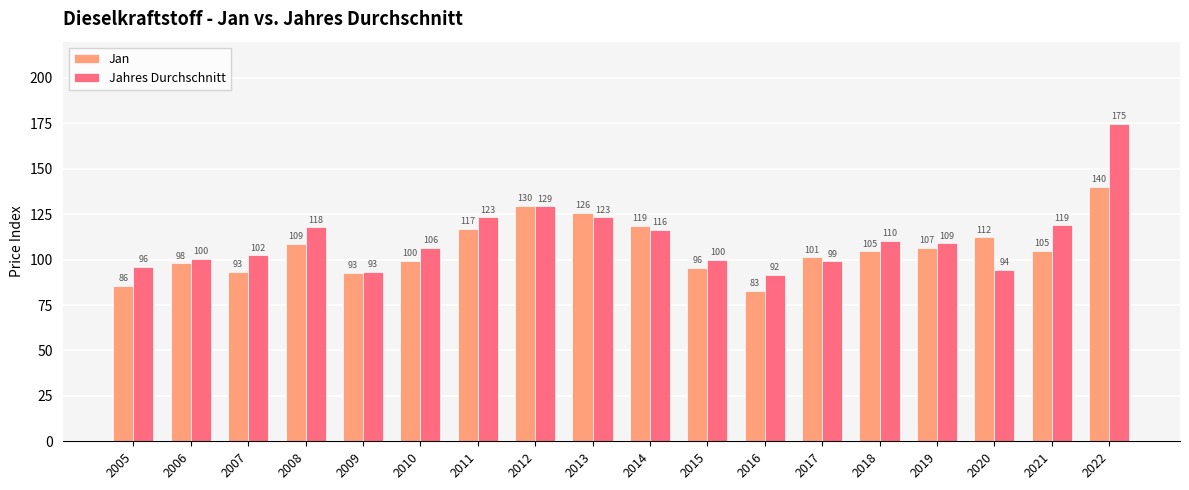

Does the chart contain any negative values?

No